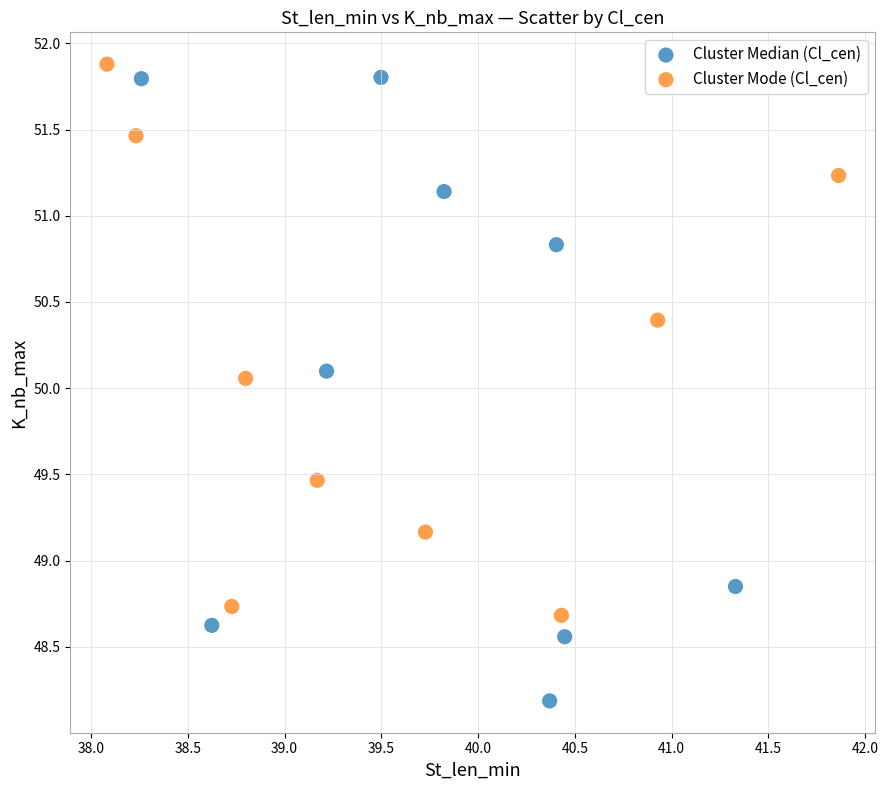

Which series has the widest spread of Y values?

Cluster Median (Cl_cen)